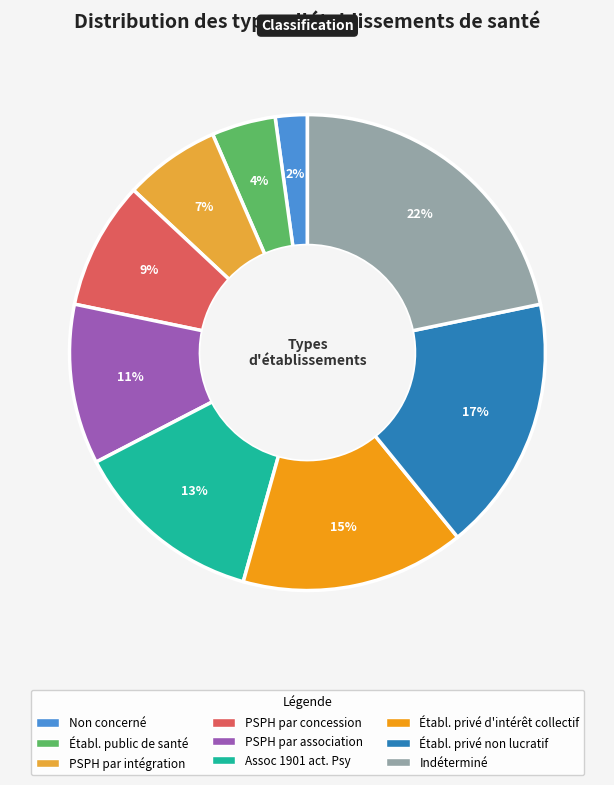

Count the number of slices in the pie.

9